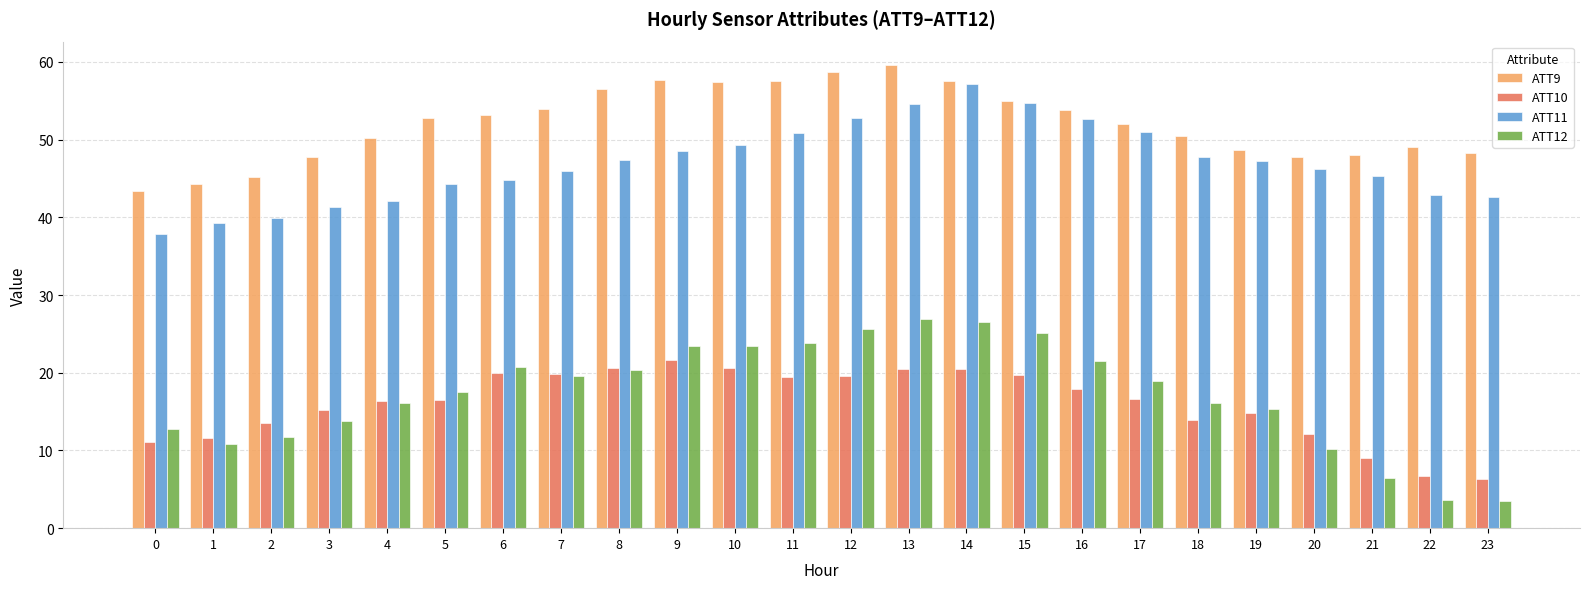

Rank the series by their maximum value, from highest to lowest.

ATT9, ATT11, ATT12, ATT10